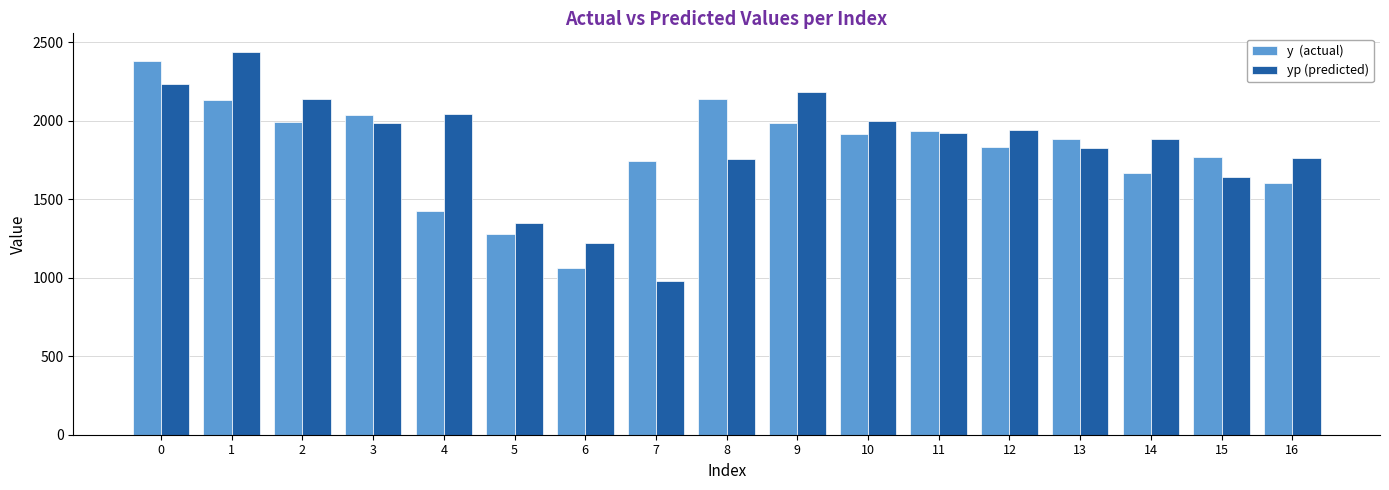

How many data points does each series have?

17